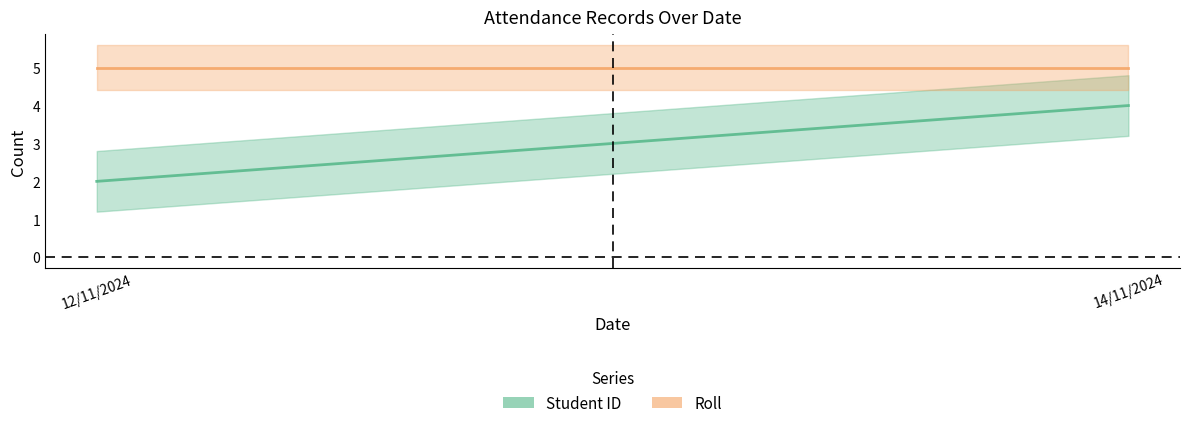

What is the sum of all Student ID values?

6